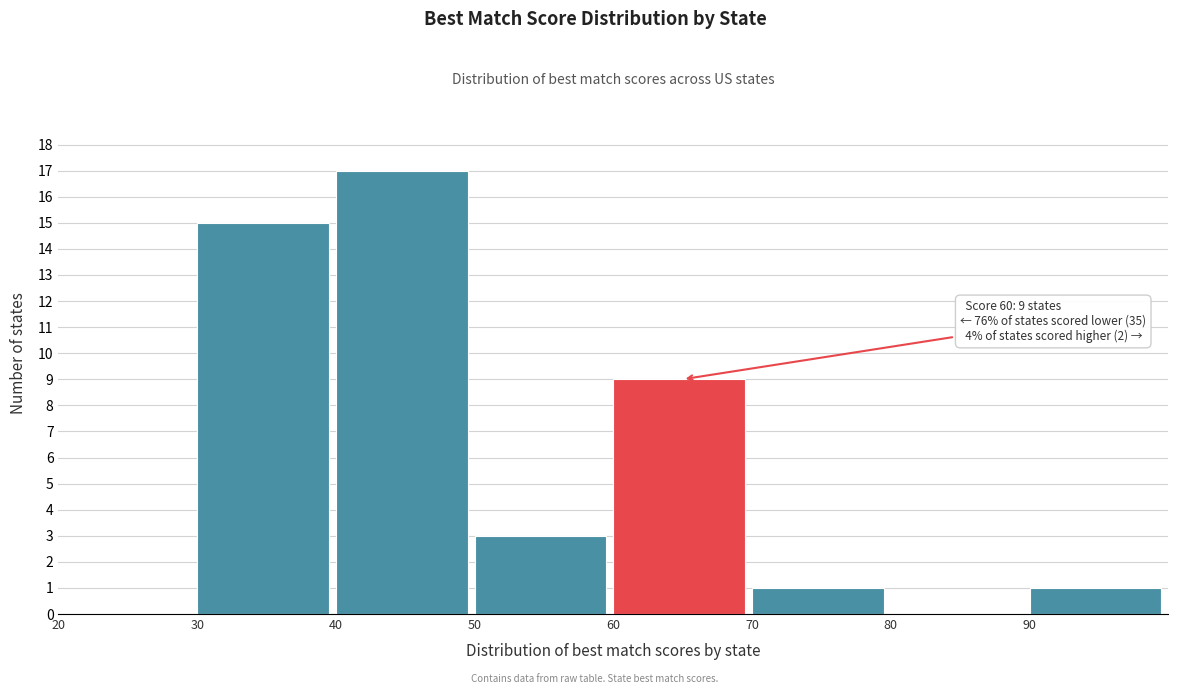

Which range on the x-axis has the tallest bar?

40 to 50